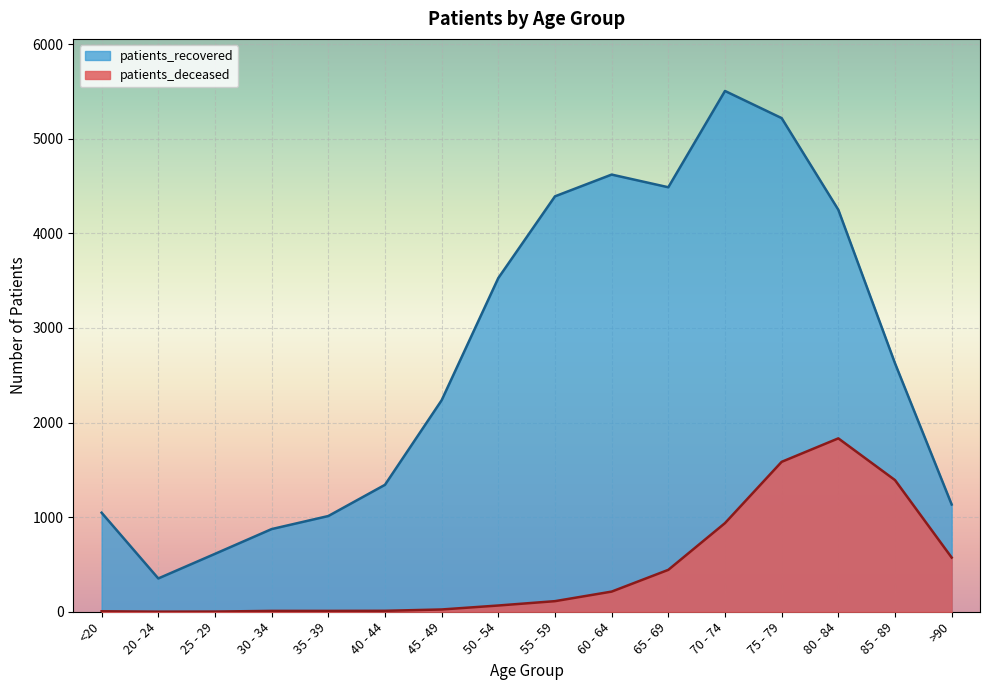

Is the value of patients_deceased at 40 - 44 greater than the value of patients_recovered at >90?

No